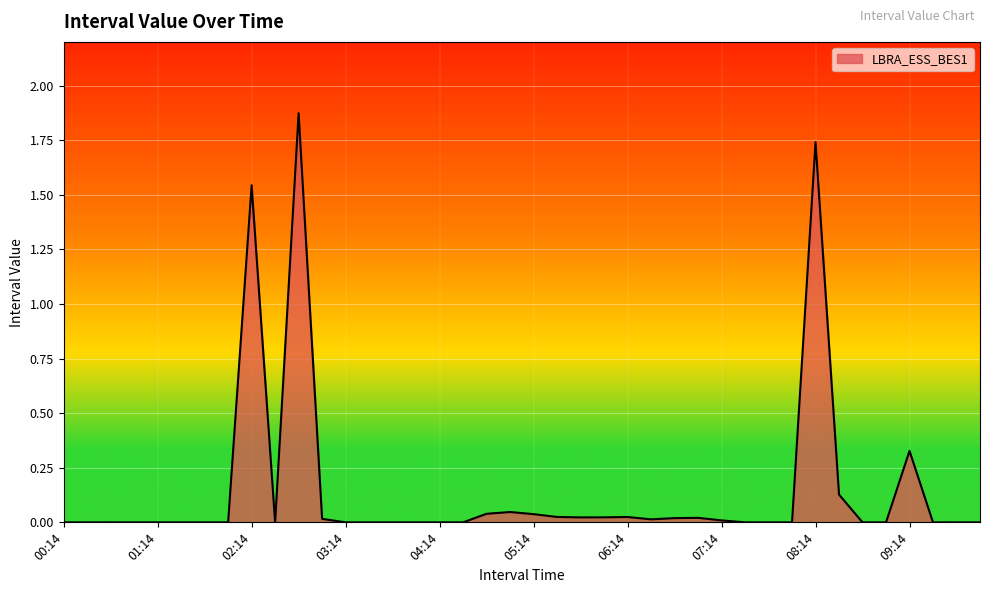

What is the difference between the maximum and minimum values?

1.9